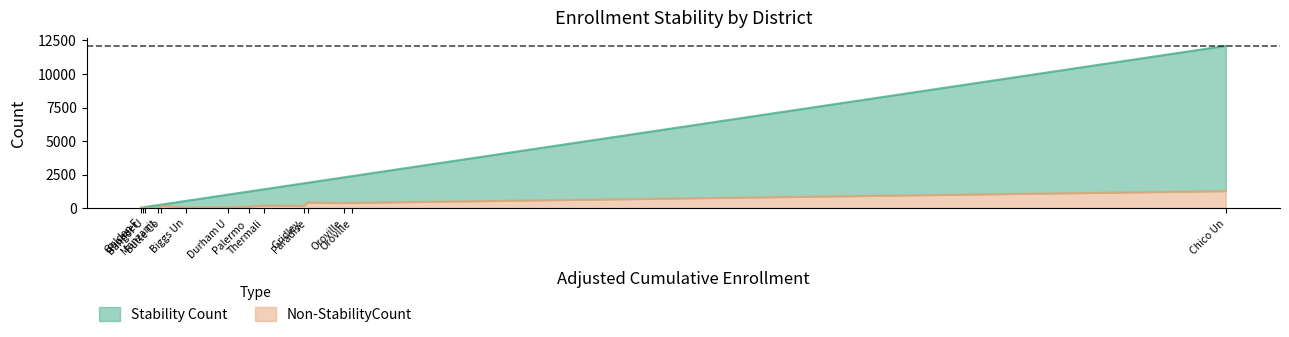

The value of Stability Count at Oroville Union High is 2874. True or false?

False